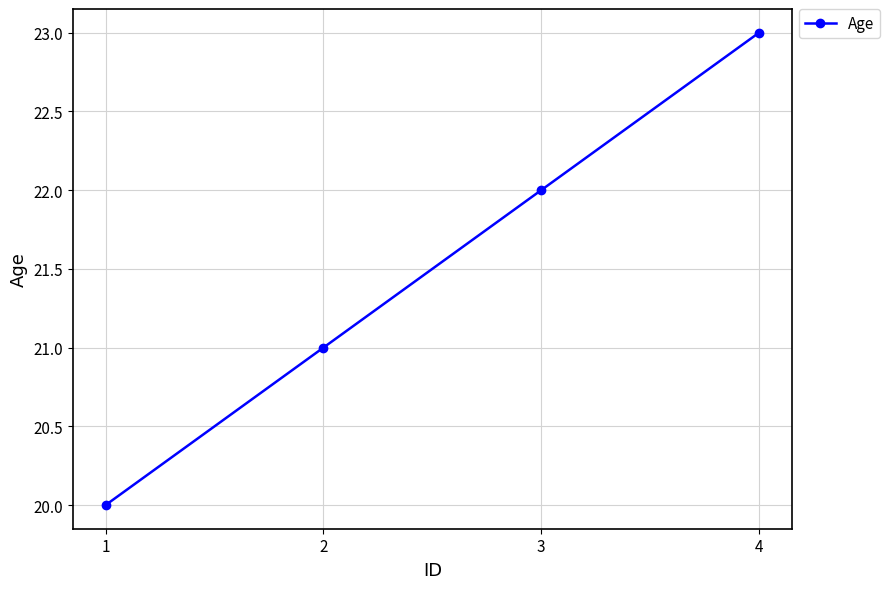

What is the value of the 2nd point from the left?

21